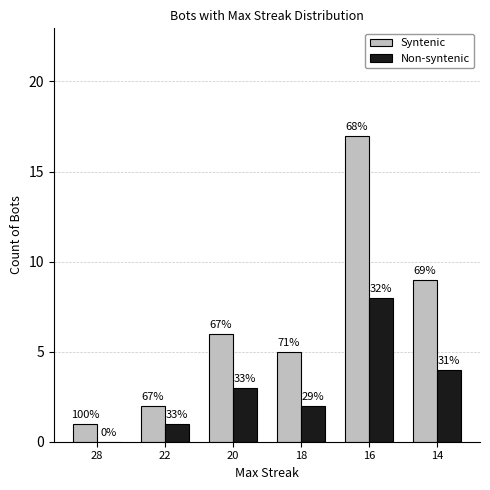

List the series in order of their overall mean, highest first.

Syntenic, Non-syntenic